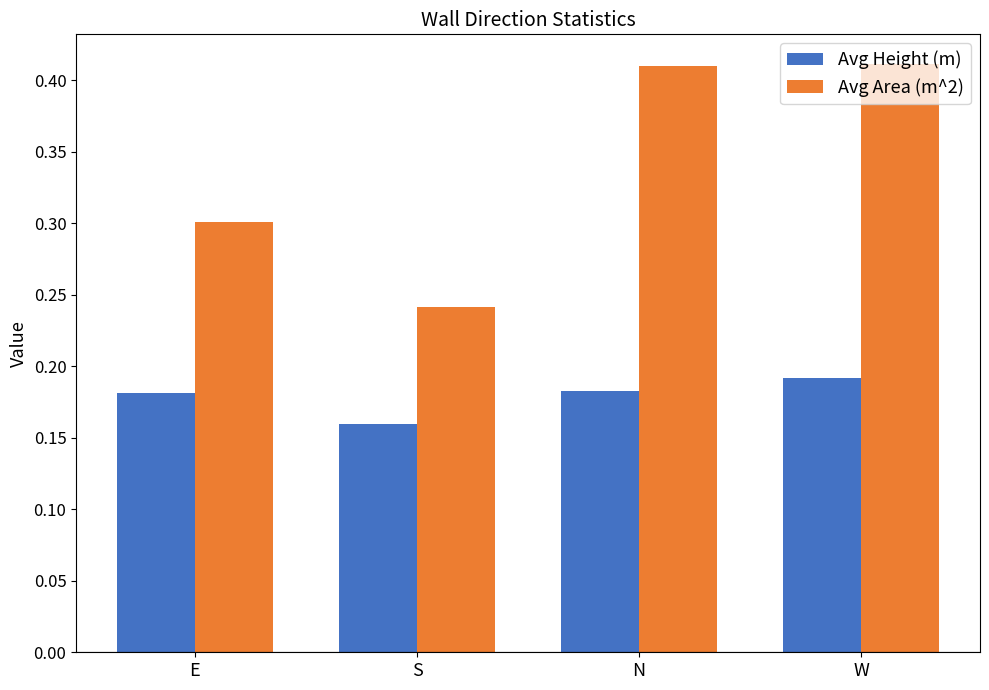

What is the sum of the Avg Area (m^2) values at W and N?

0.8